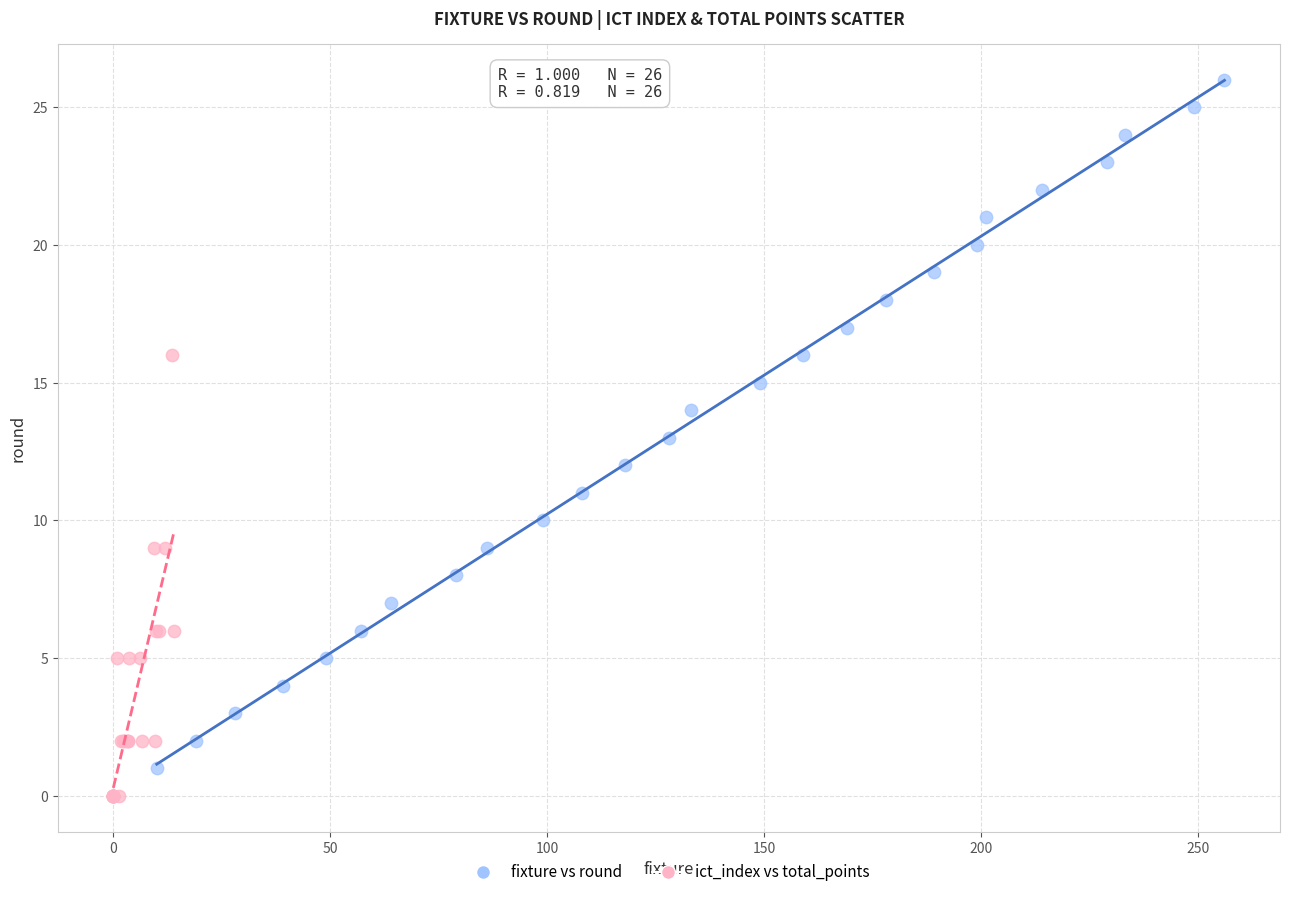

Which series contains the highest Y value?

fixture vs round